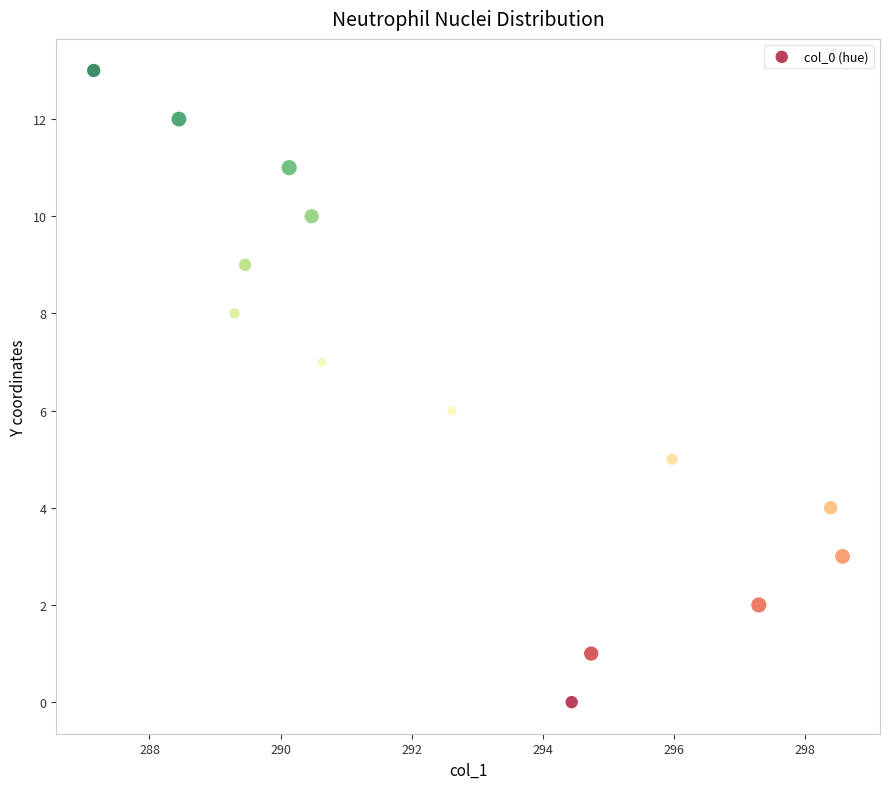

What is the range of Y values (max minus min)?

13